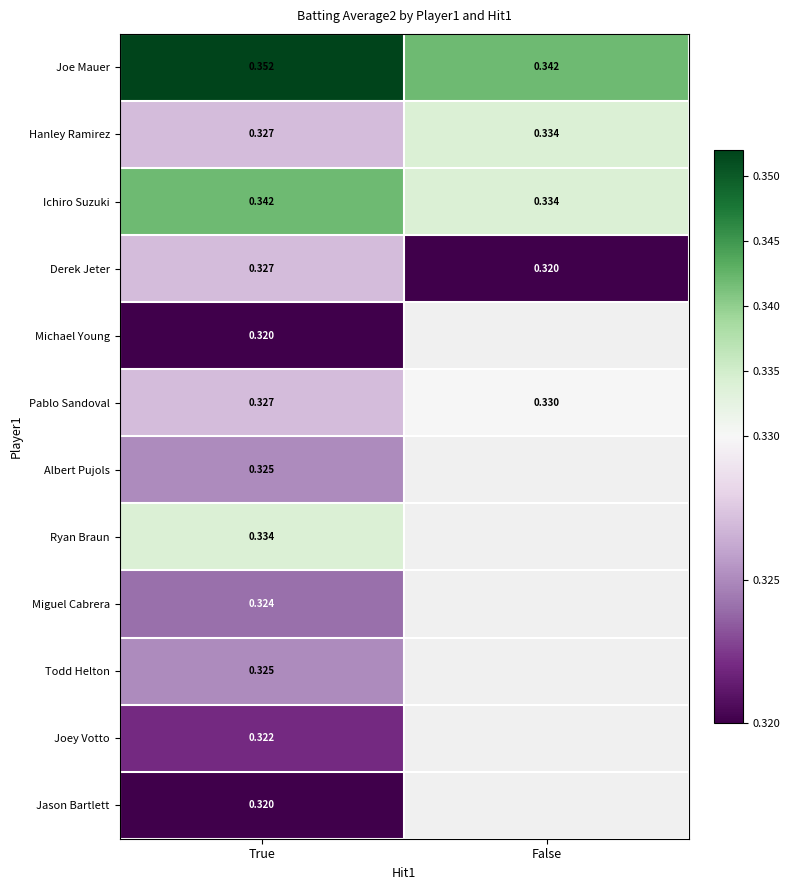

Is the value of Pablo Sandoval at False greater than the value of Todd Helton at True?

Yes